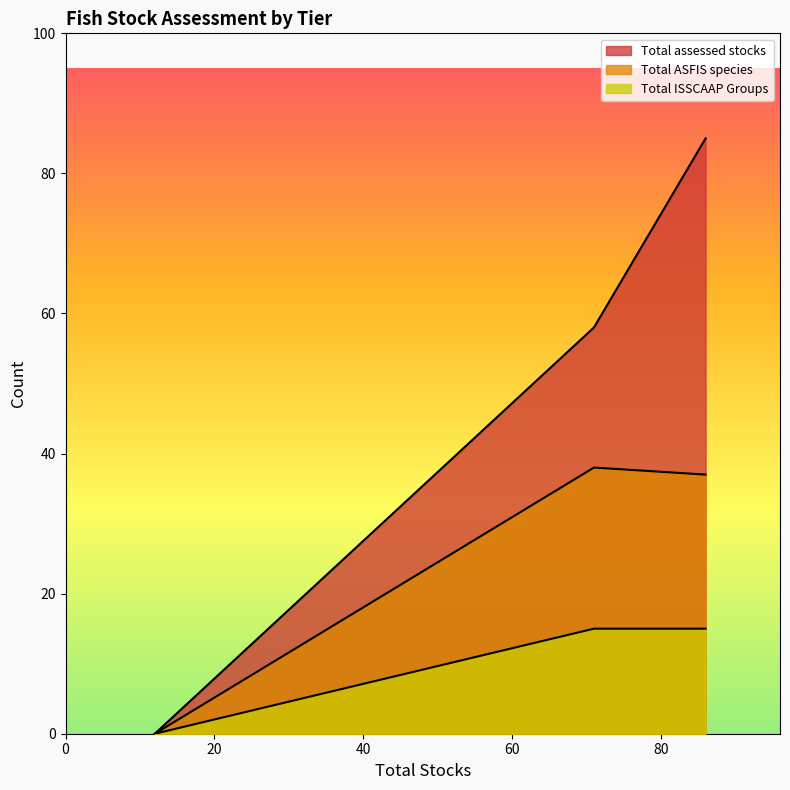

Reading left to right, list all the values displayed in this chart.

Total assessed stocks: Tier 1=85	Tier 2=58	Tier 3=0
Total ASFIS species: Tier 1=37	Tier 2=38	Tier 3=0
Total ISSCAAP Groups: Tier 1=15	Tier 2=15	Tier 3=0